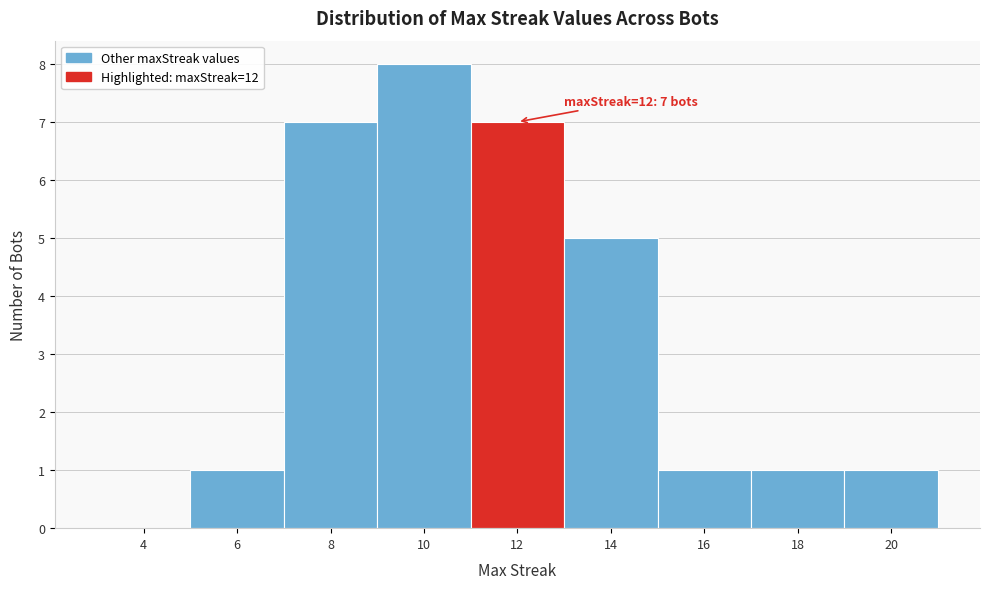

Reading left to right, list all the values displayed in this chart.

4=0	6=1	8=7	10=8	12=7	14=5	16=1	18=1	20=1